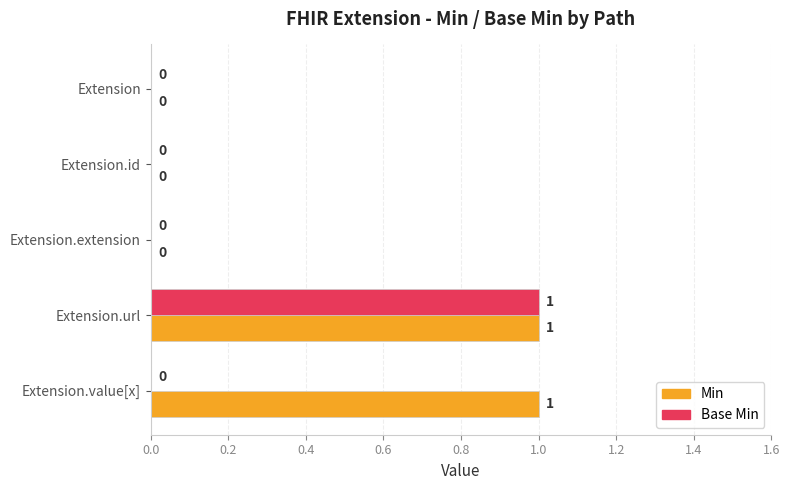

How many data points in Base Min are above 0?

1